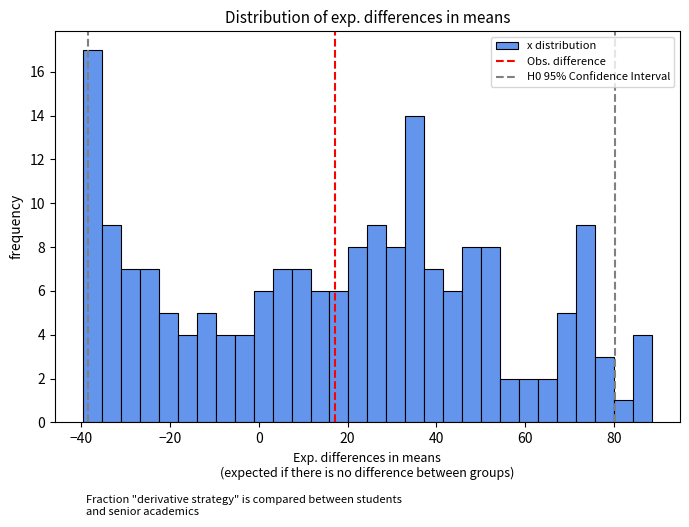

Read against the x-axis, roughly where is the centre of the tallest bar?

-38